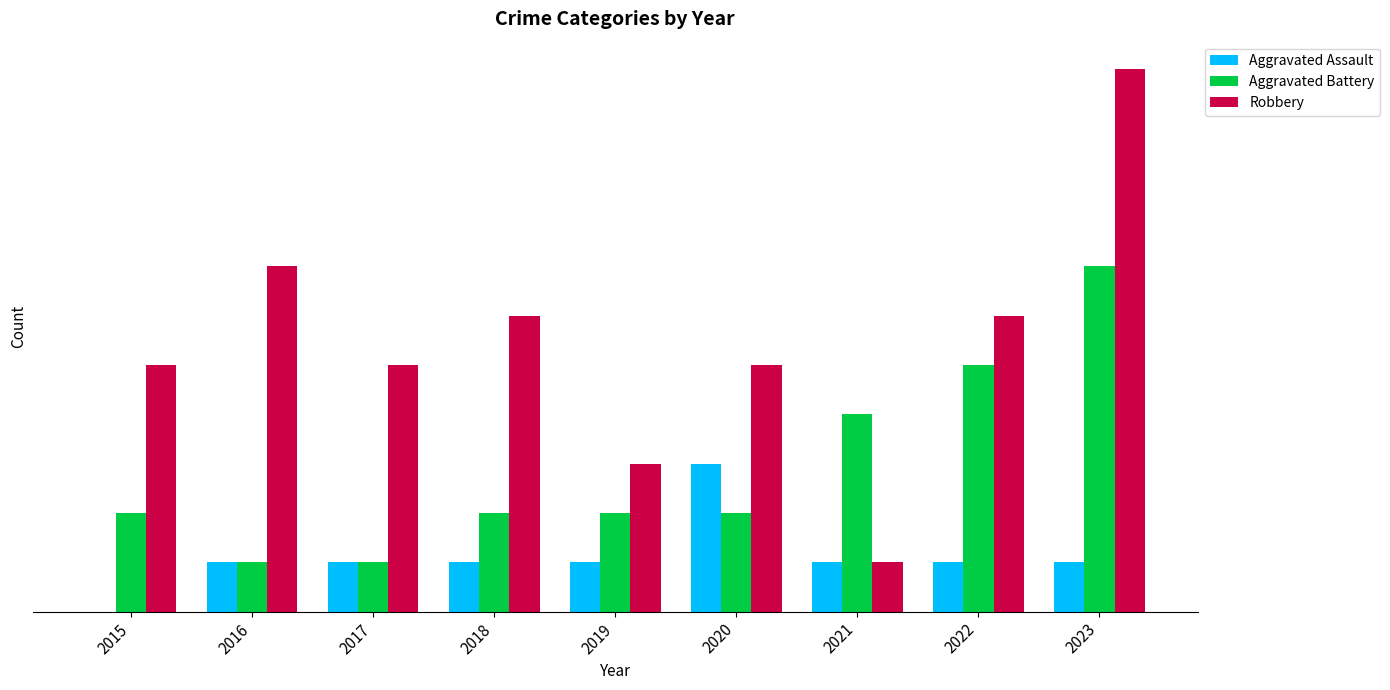

At which category does the chart reach its minimum across all series?

2015